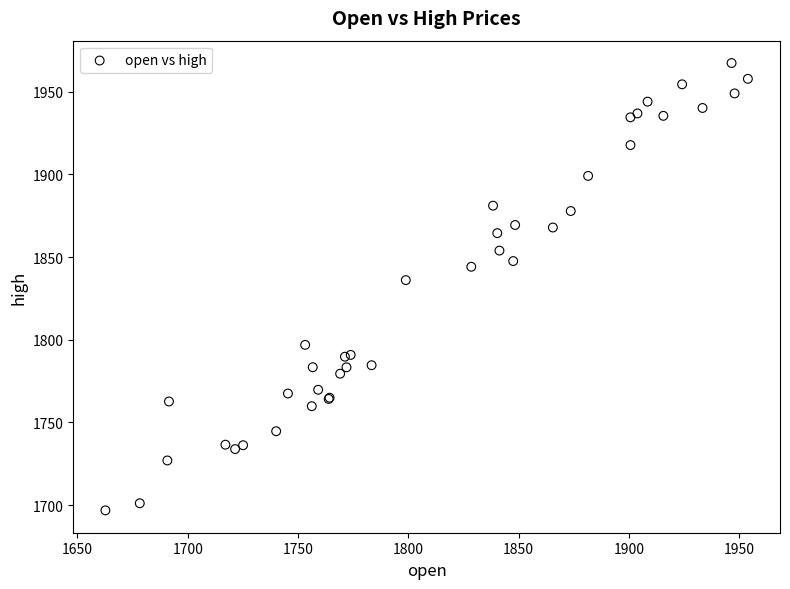

What Y value in the scatter plot is closest to 1832?

1836.0